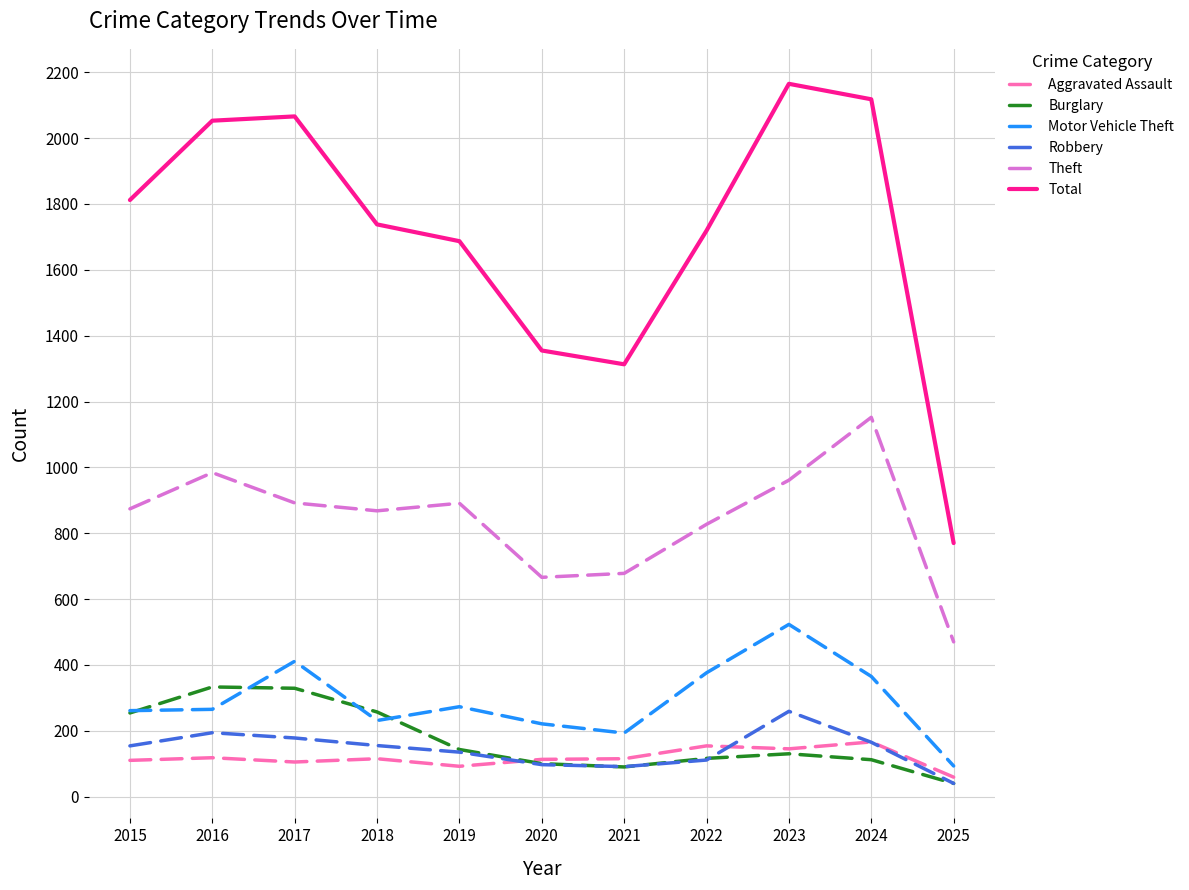

True or false: Robbery and Theft intersect in this chart.

False